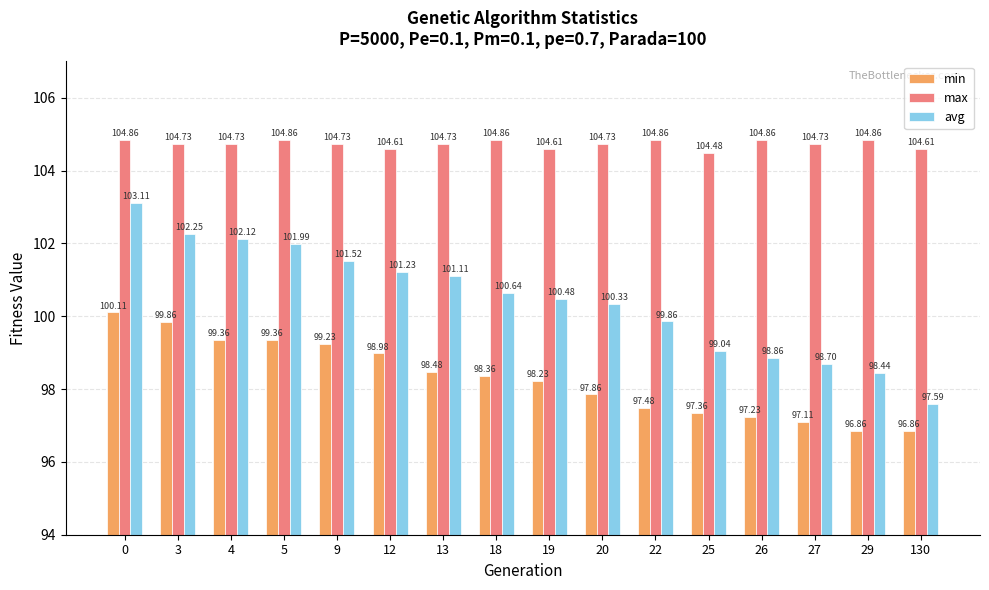

What is the average value of the avg series?

100.5